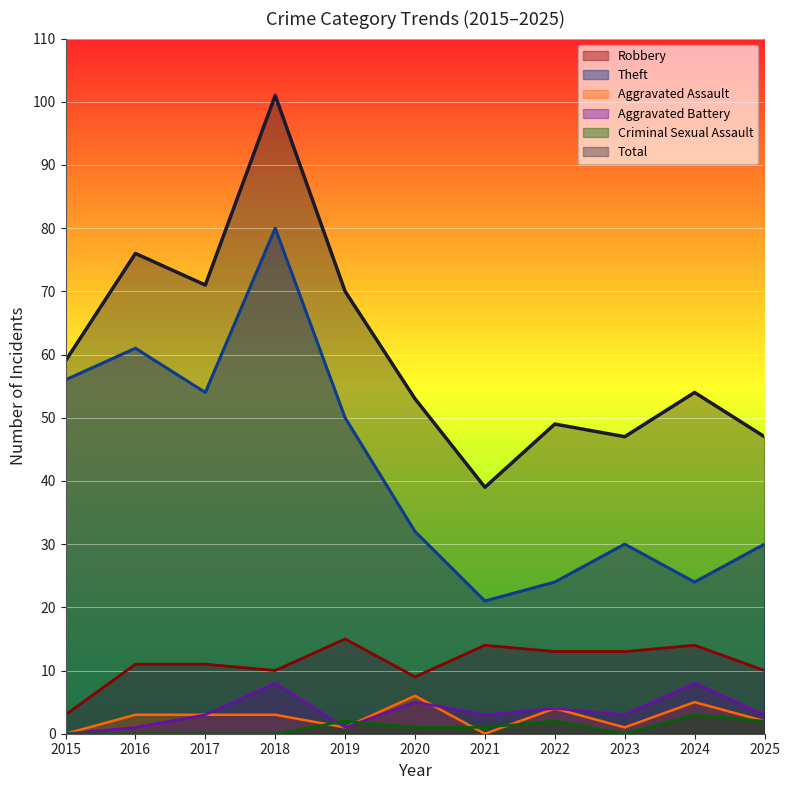

Count the number of categories in the chart.

11